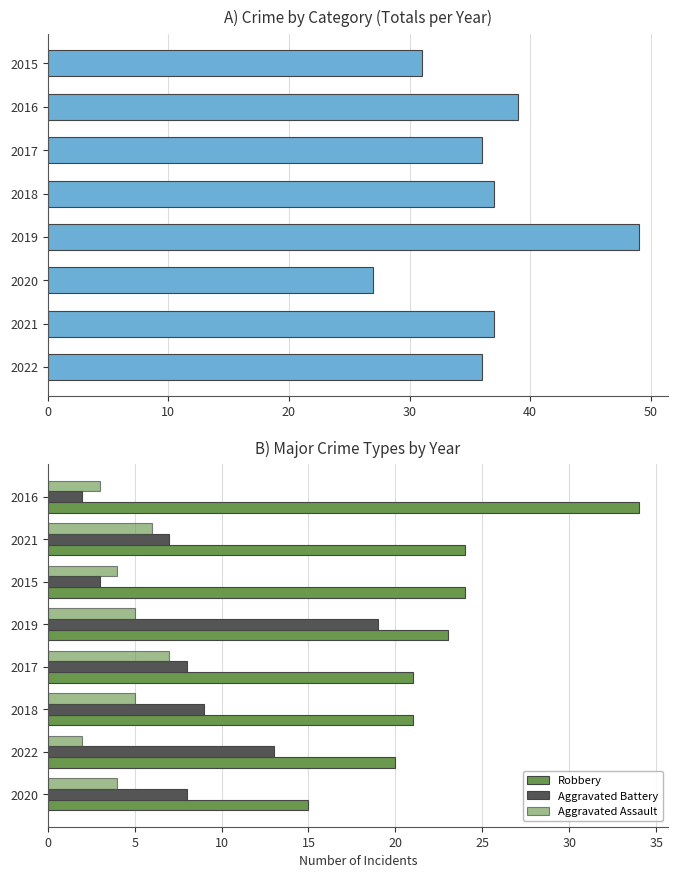

How many data points in Robbery are less than 23?

4